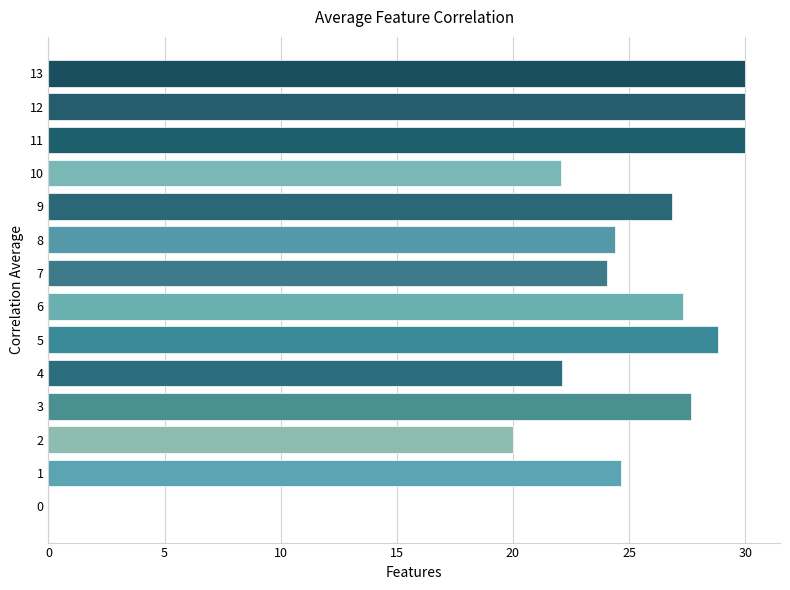

Is it true that the value at 4 is 12.2?

False